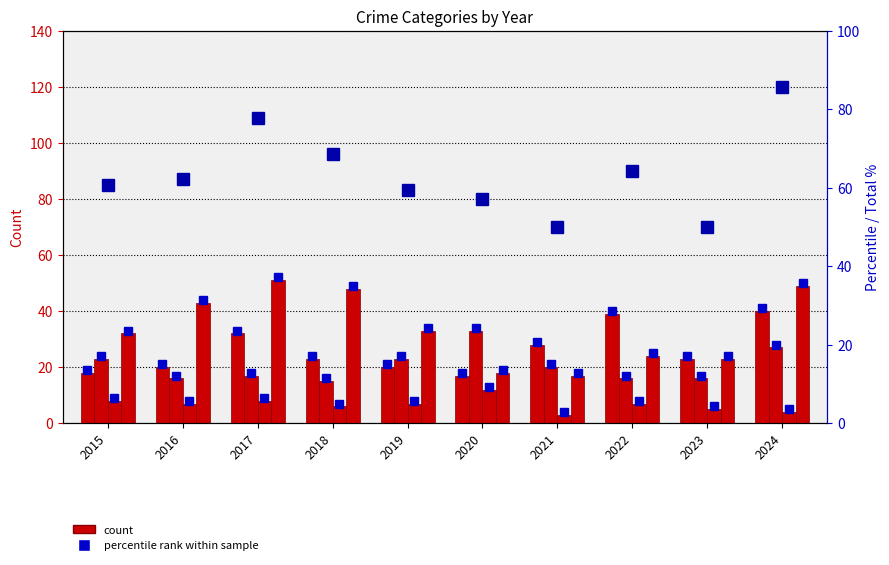

What is the minimum value shown in the chart?

3